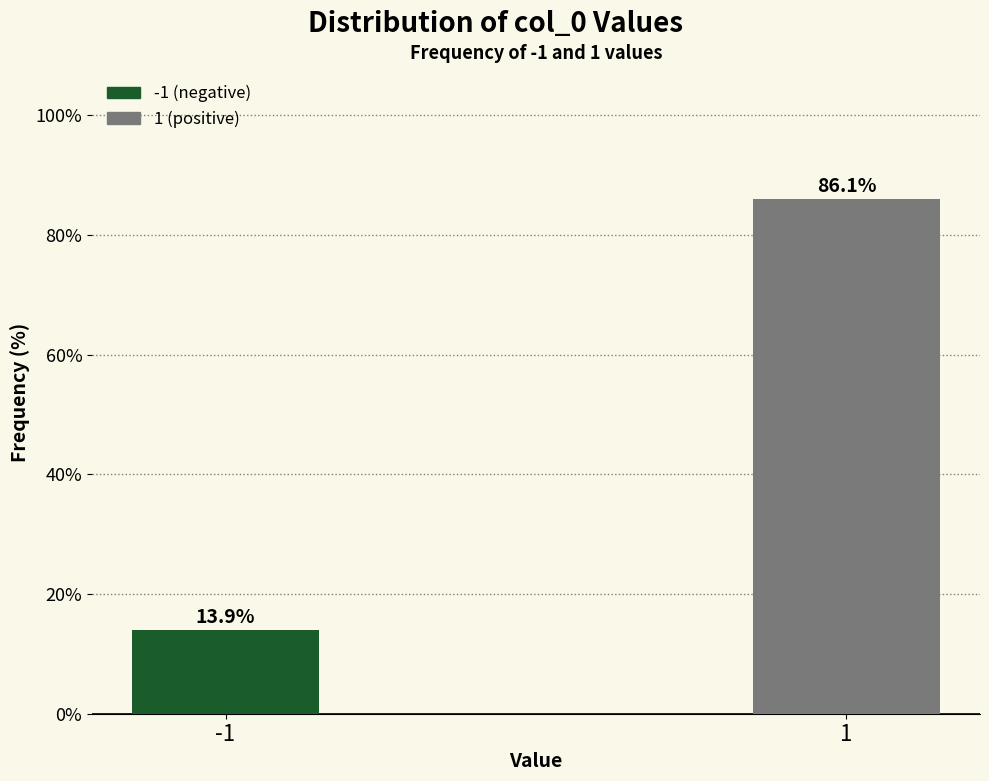

Reading right to left, what are all the values shown in this chart?

1=86.1	-1=13.9